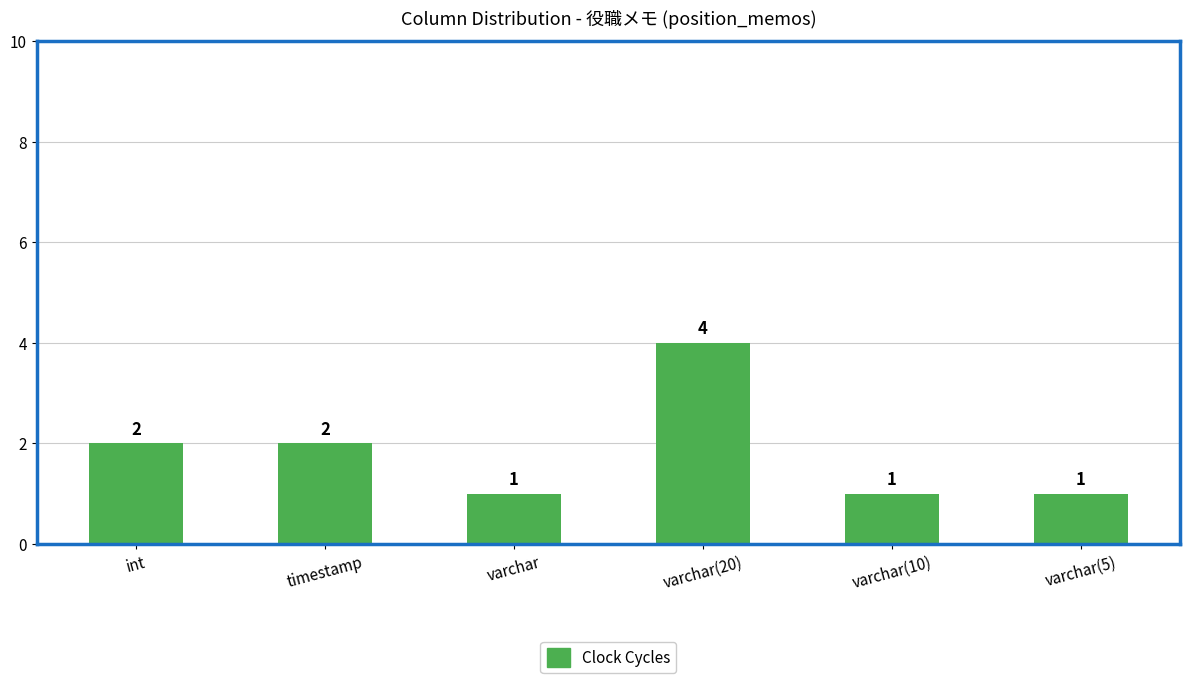

How many values are between 1 and 2?

5